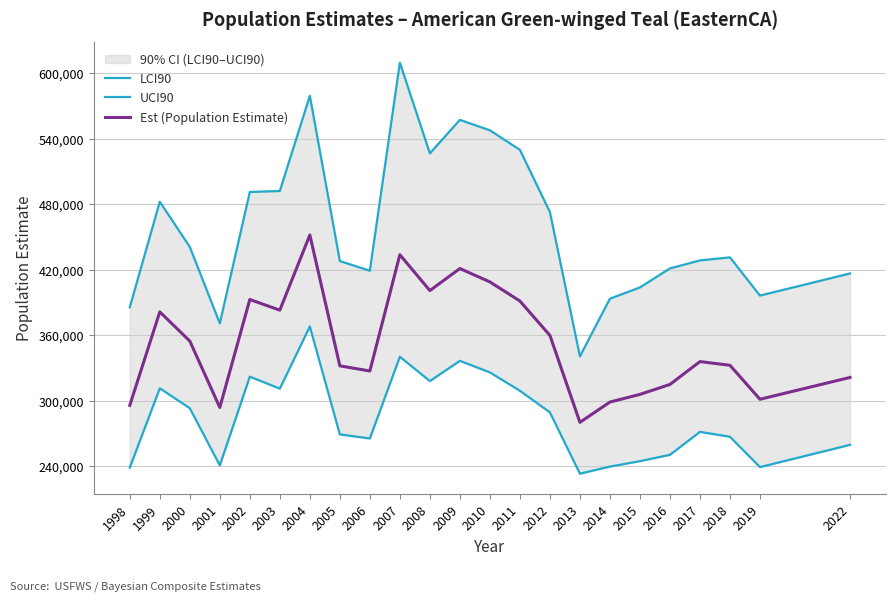

True or false: LCI90 and UCI90 cross at least once.

False